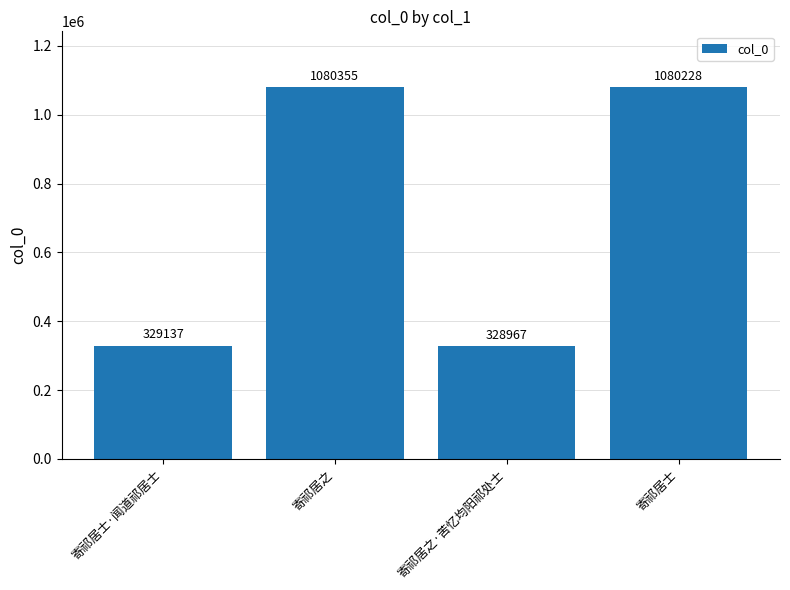

Does the chart contain any negative values?

No